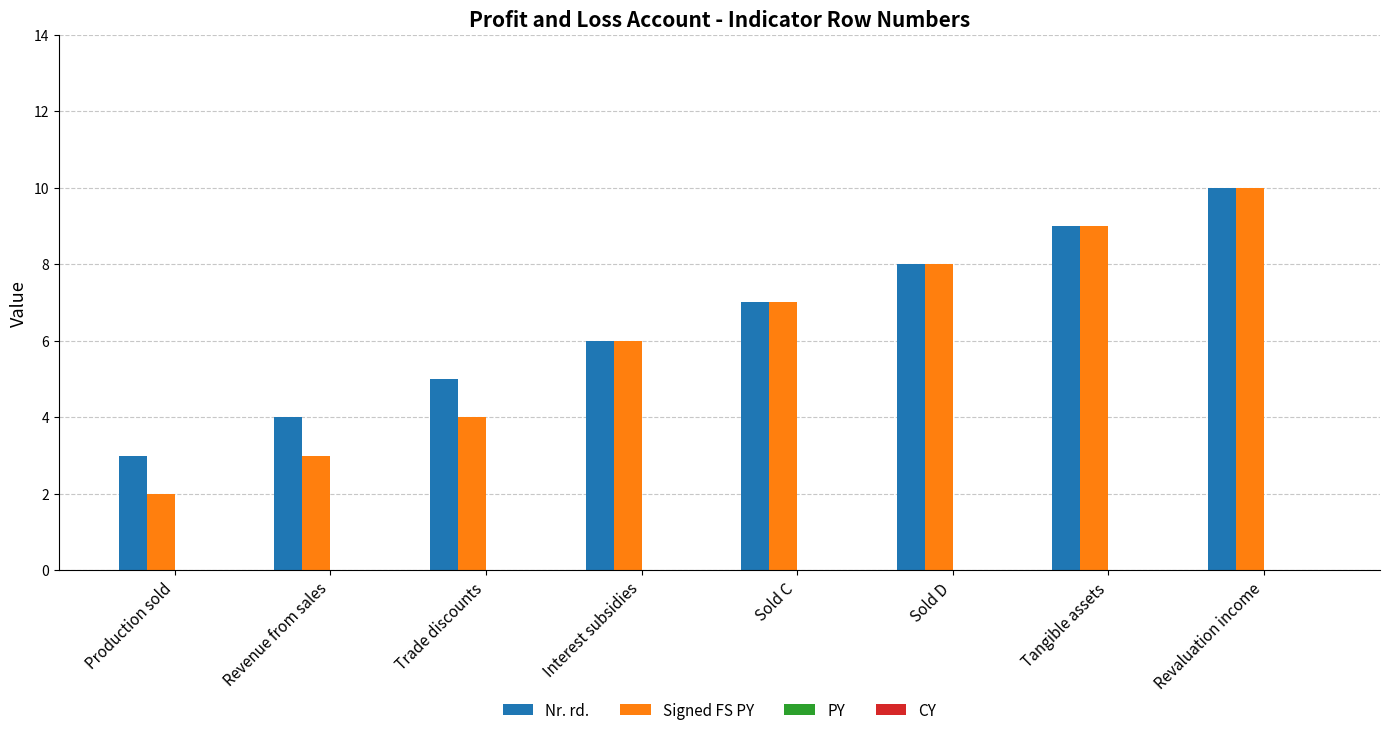

Which series has the largest range (max minus min)?

Signed FS PY